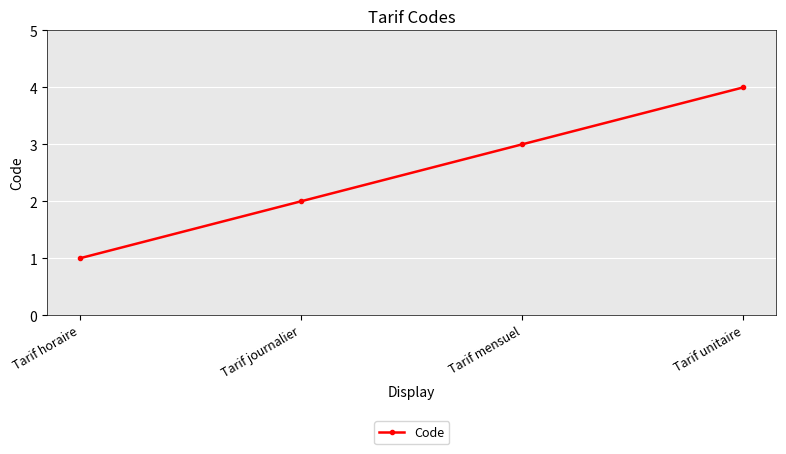

True or false: the data has more than 1 interior local peaks.

False